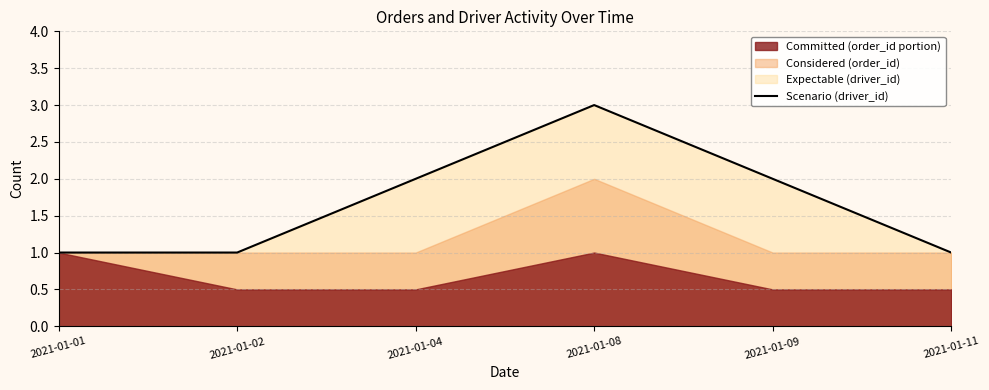

What is the maximum value shown in the chart?

3